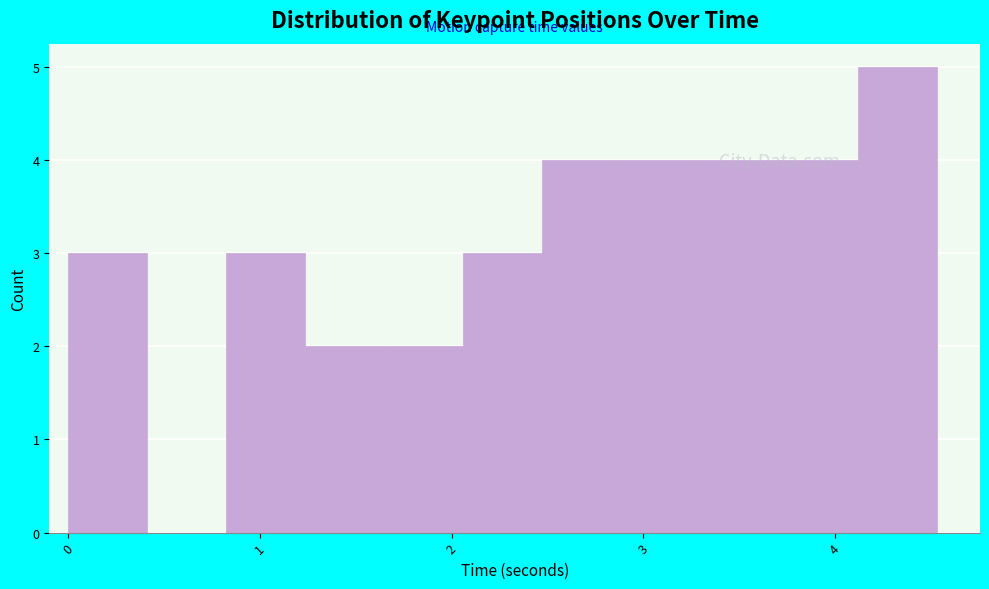

Reading left to right, transcribe this chart: for each bar, give the range it covers on the x-axis and its height. Neither the bar edges nor the heights are printed on the chart, so give them approximately, as read against the axes.

0.0 to 0.4: 3
0.4 to 0.8: 0
0.8 to 1.2: 3
1.2 to 1.6: 2
1.6 to 2.1: 2
2.1 to 2.5: 3
2.5 to 2.9: 4
2.9 to 3.3: 4
3.3 to 3.7: 4
3.7 to 4.1: 4
4.1 to 4.5: 5